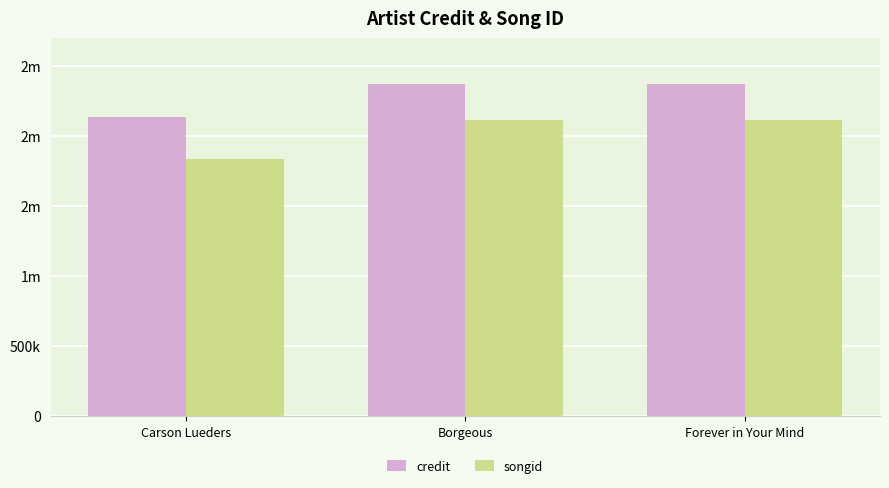

Reading left to right, extract all data points from this chart.

credit: Carson Lueders=2135810	Borgeous=2374944	Forever in Your Mind=2374945
songid: Carson Lueders=1839594	Borgeous=2116817	Forever in Your Mind=2116818